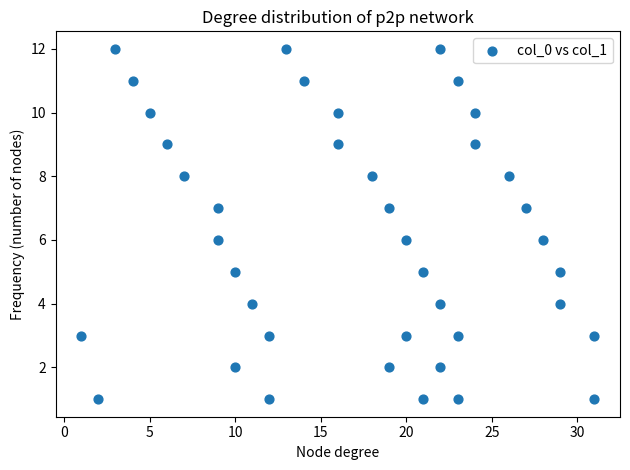

What is the range of Y values (max minus min)?

11